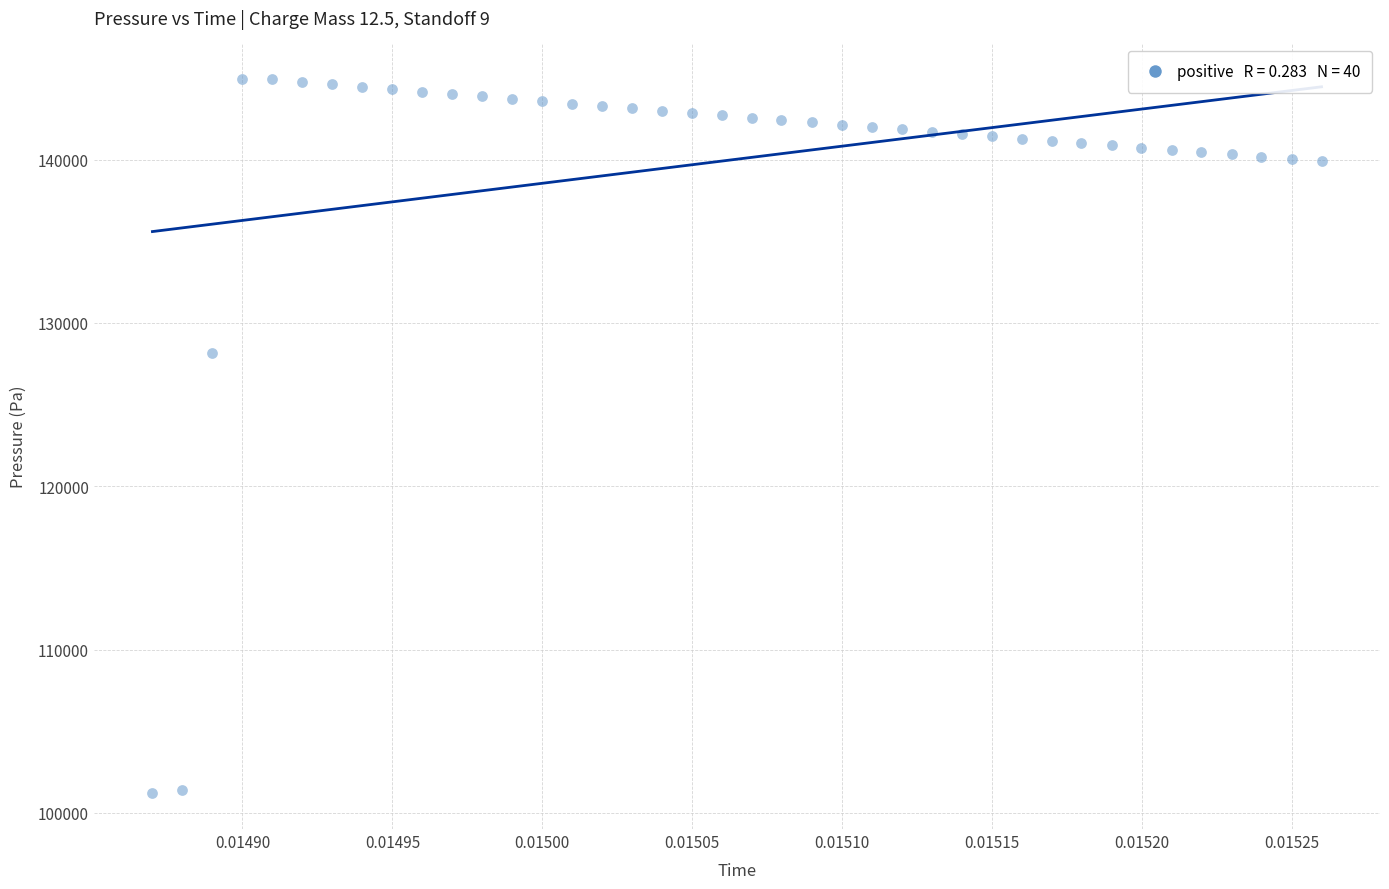

What Y value in the scatter plot is closest to 123064?

128159.6